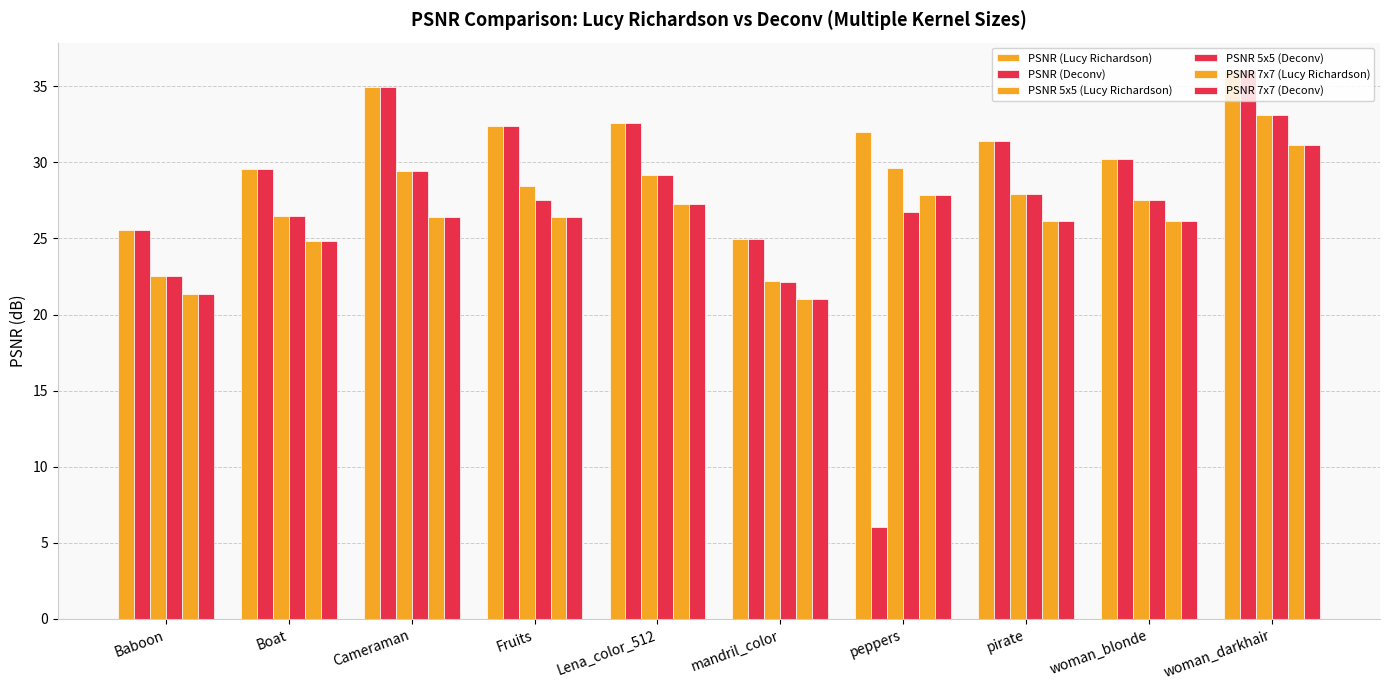

What position from the right is Cameraman?

8